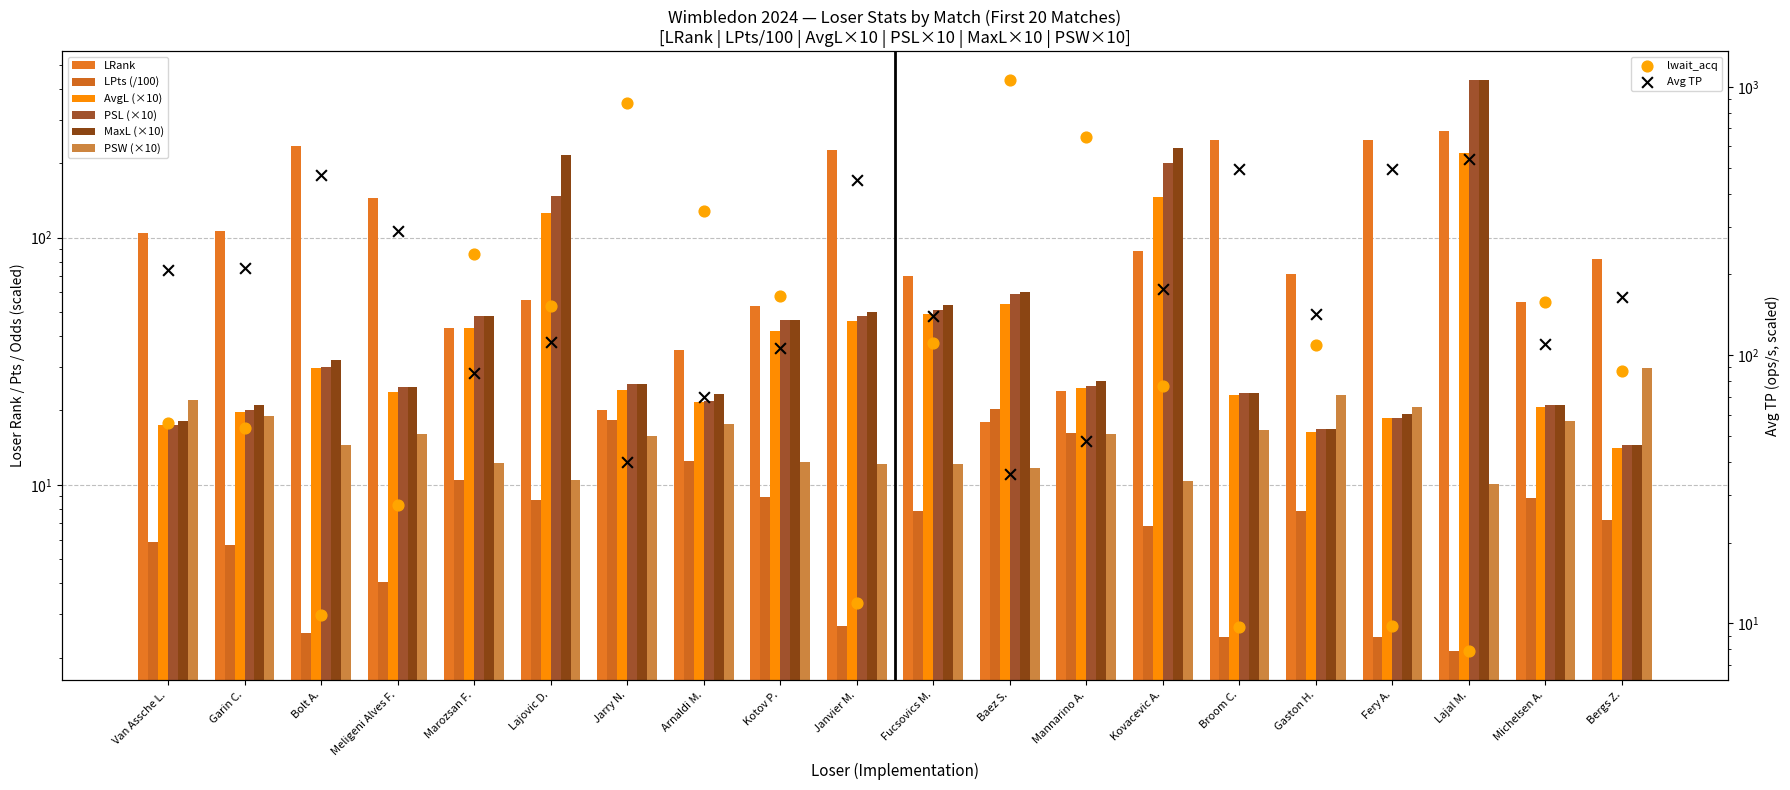

What is the total value across all series at Michelsen A.?

144.8